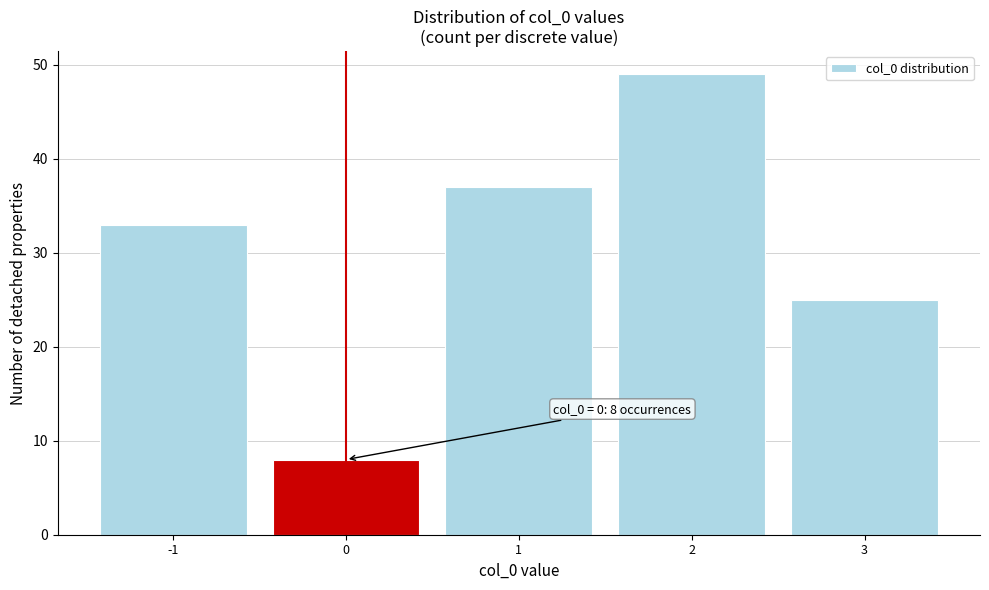

Which range on the x-axis has the tallest bar?

1.5 to 2.5